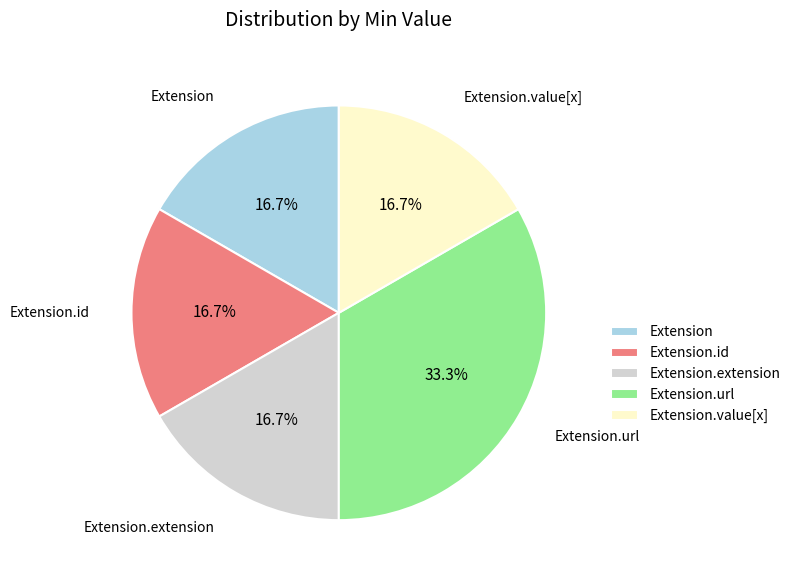

Between Extension.url and Extension.value[x], which is larger?

Extension.url